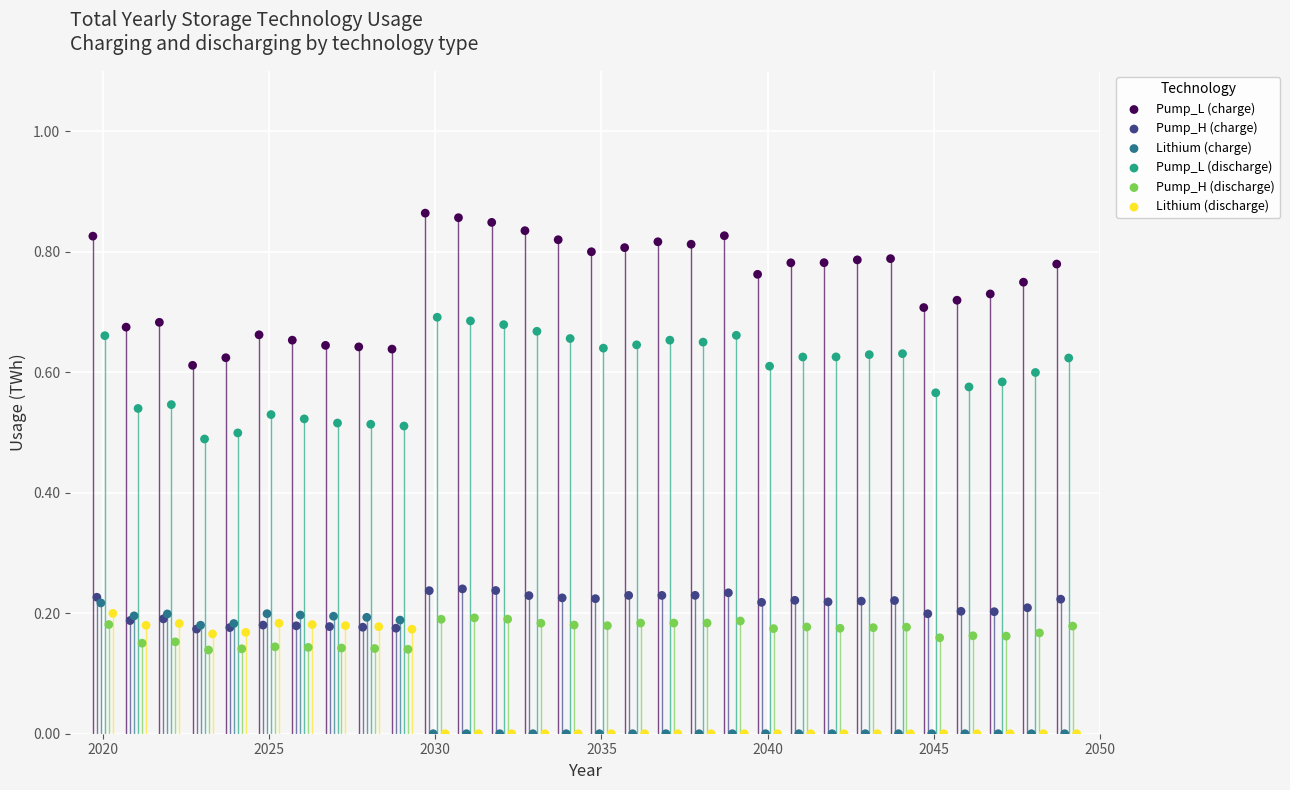

Which series has the widest spread of Y values?

Pump_L (charge)